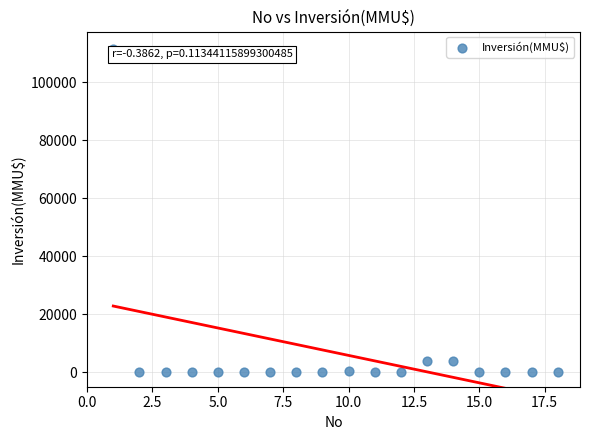

What is the range of Y values (max minus min)?

111488